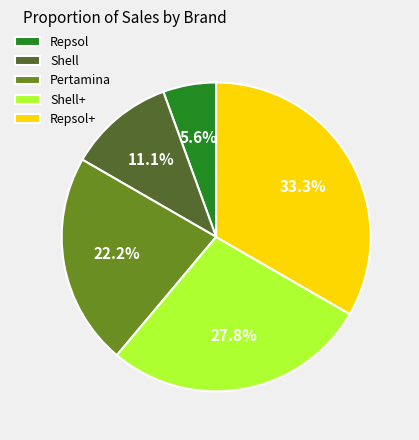

Is it true that Pertamina is 22% of the pie?

True